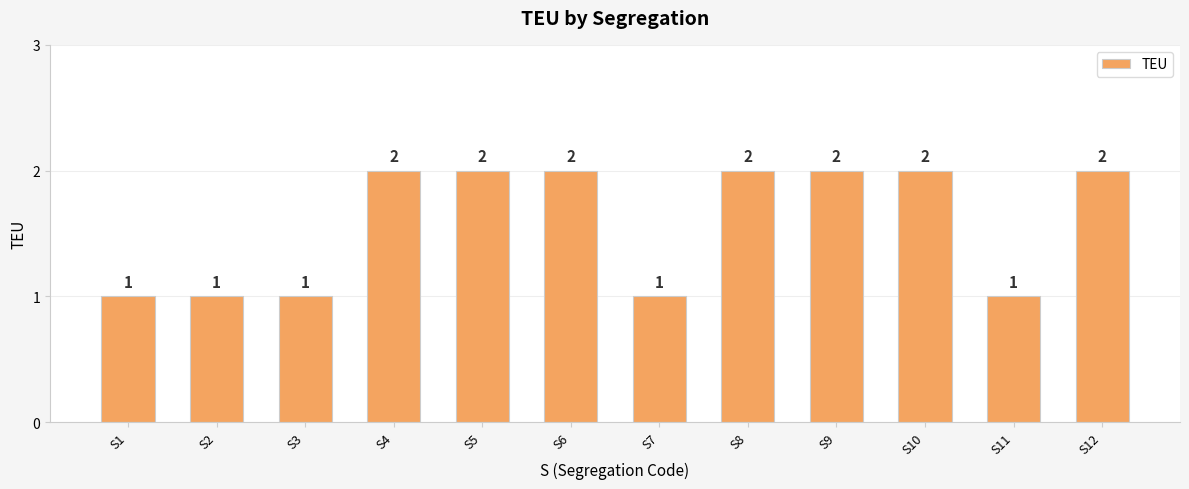

Count the number of categories in the chart.

12